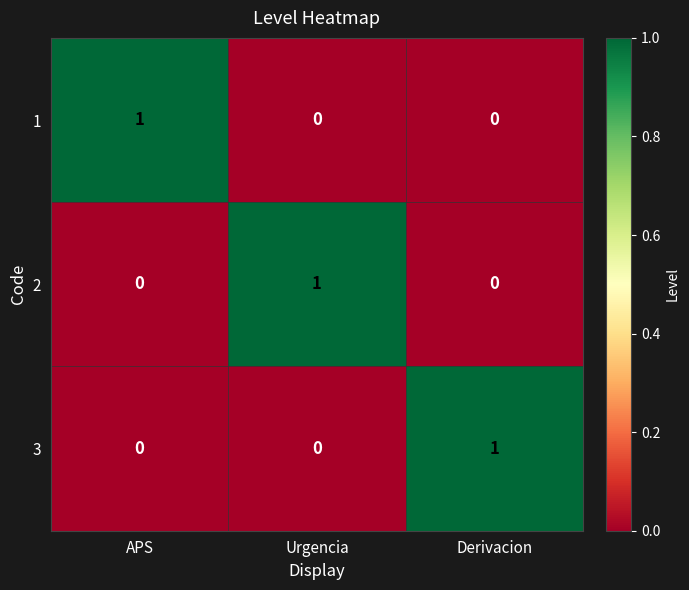

Count the 3 values in the range 0 to 1.

3